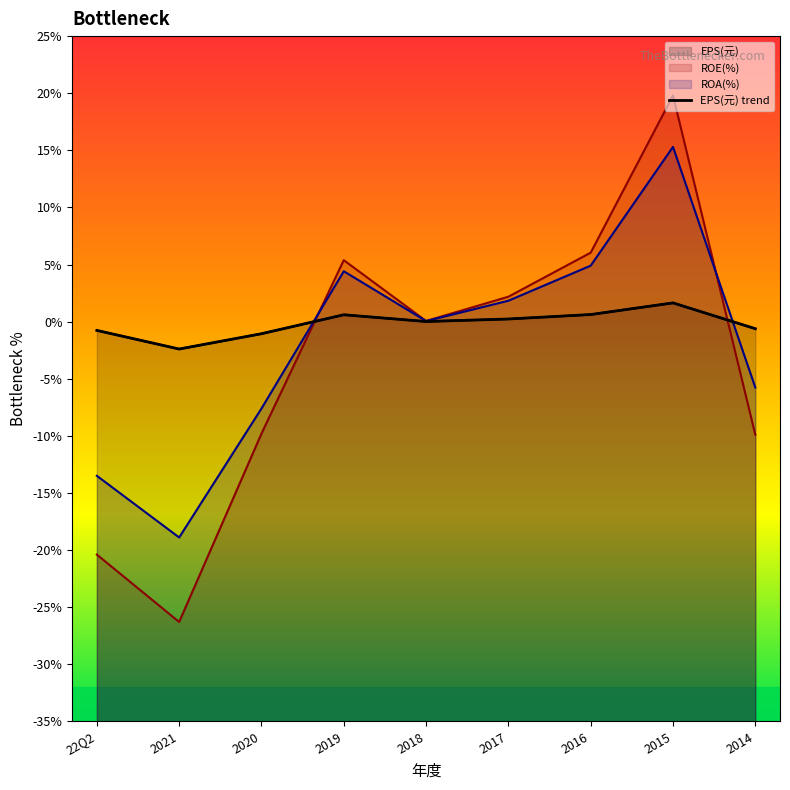

Count the number of data series in this chart.

3